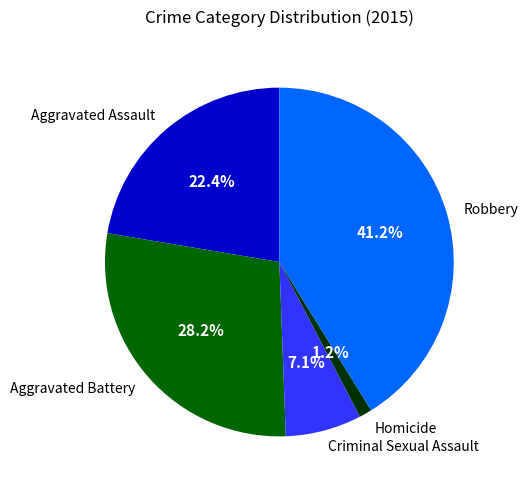

How many slices are in this pie chart?

5